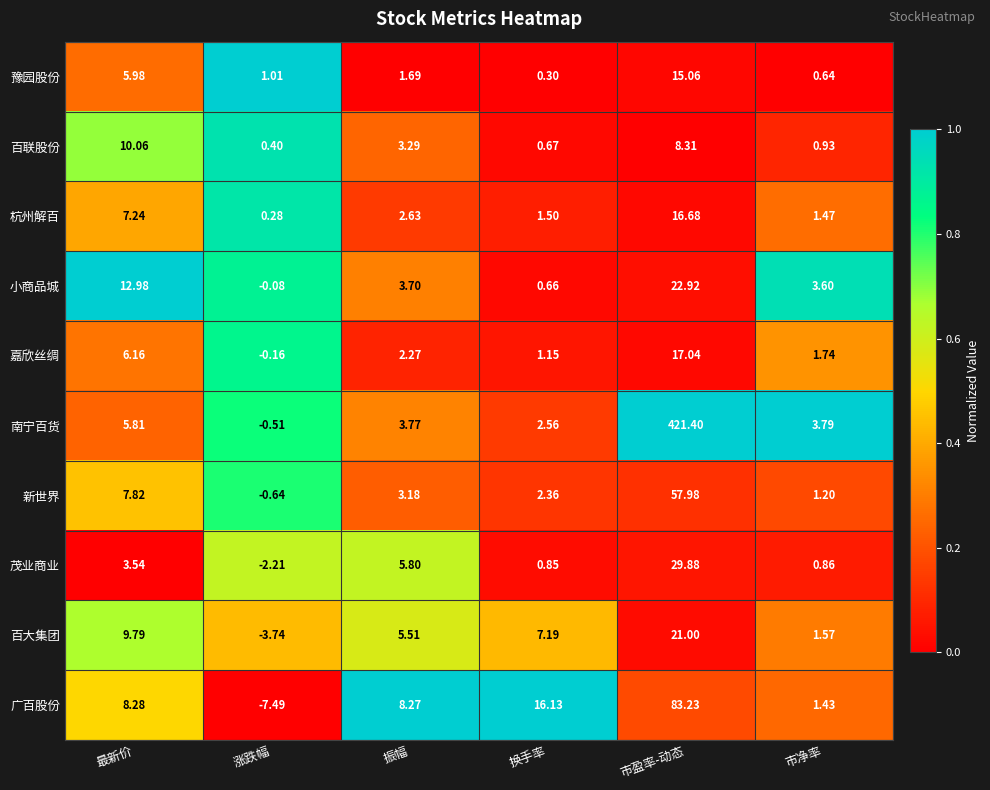

Which category has the lowest value in the 杭州解百 series?

涨跌幅